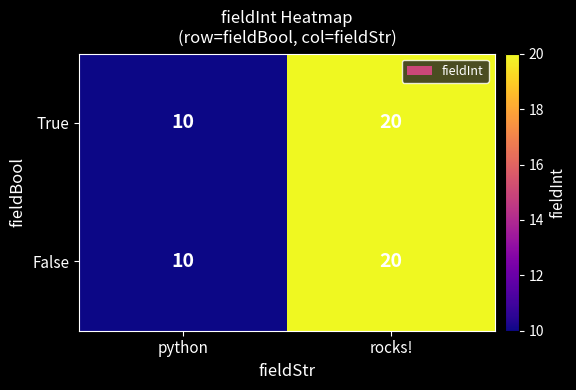

How many data points does each series have?

2